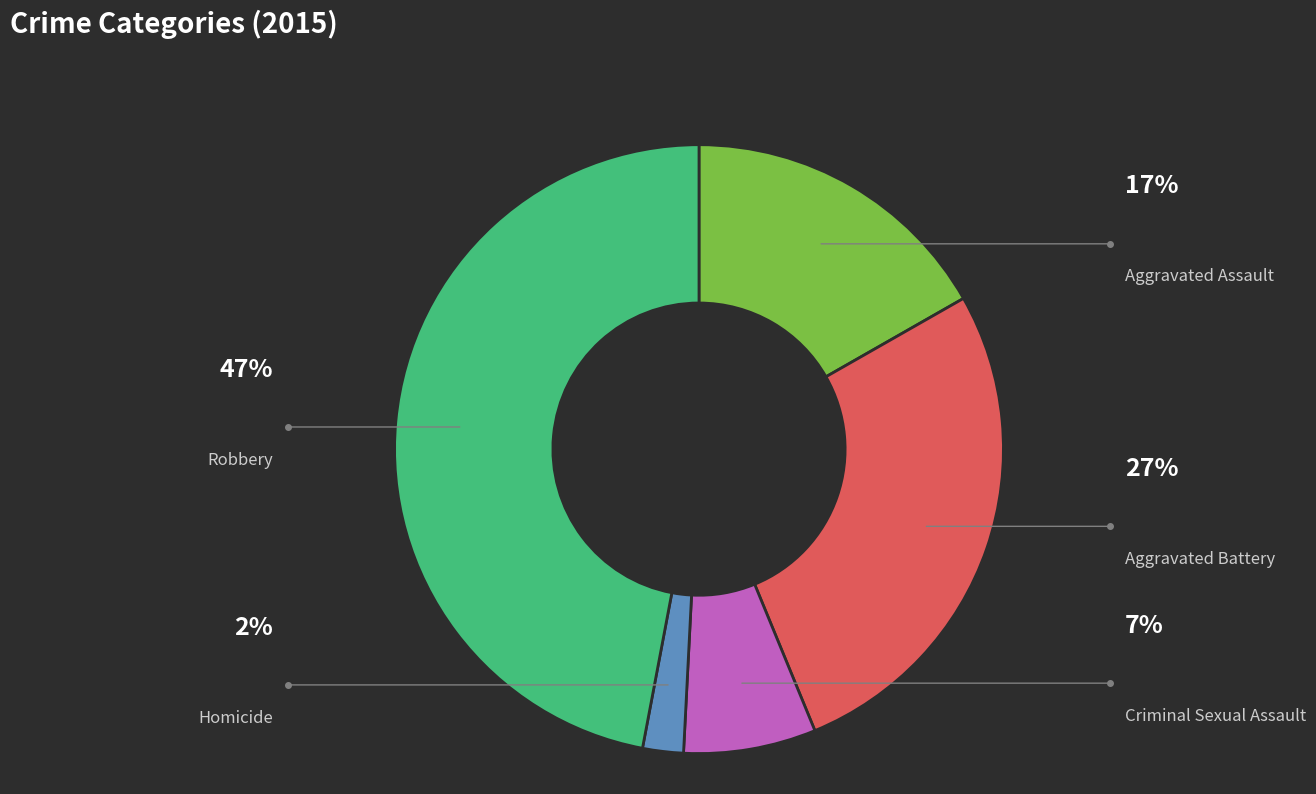

What is the largest slice in the pie chart?

Robbery